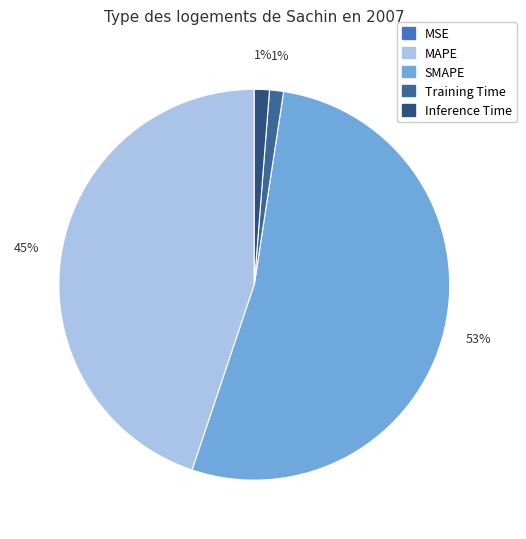

Count the number of slices in the pie.

5